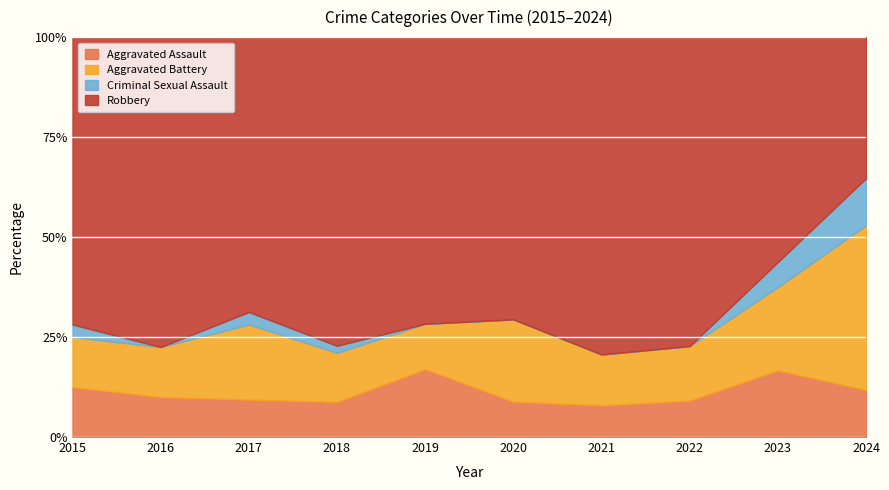

True or false: Aggravated Battery and Criminal Sexual Assault intersect in this chart.

False